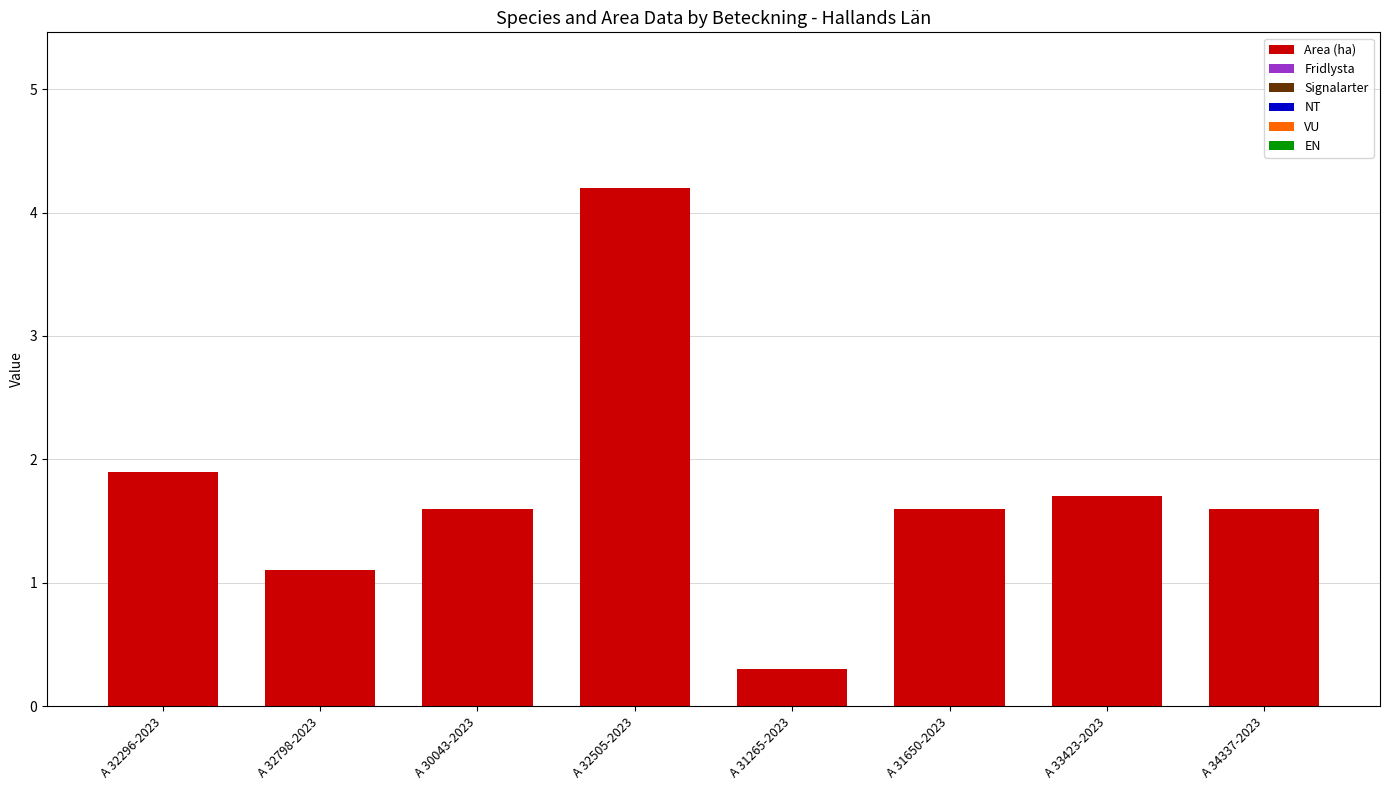

What is the ratio of the value at A 31650-2023 to the value at A 32798-2023?

1.5